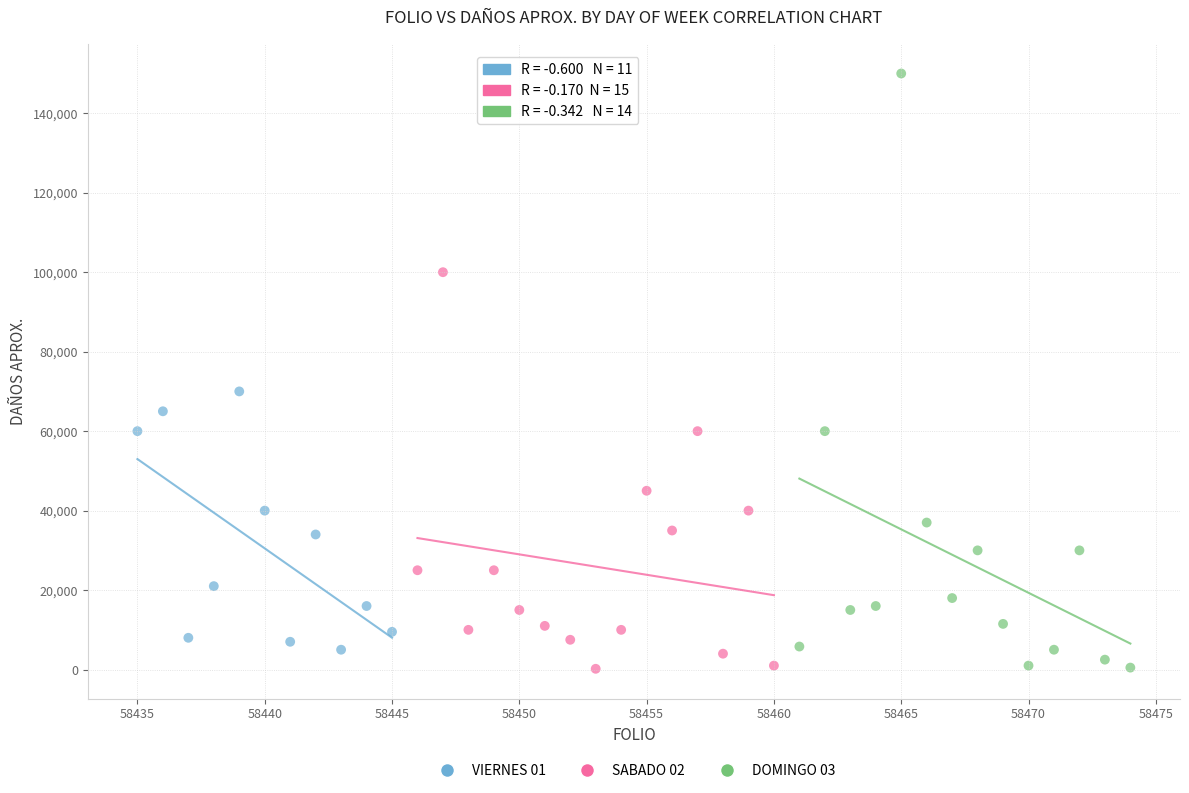

Which series has the largest Y range (max minus min)?

DOMINGO 03